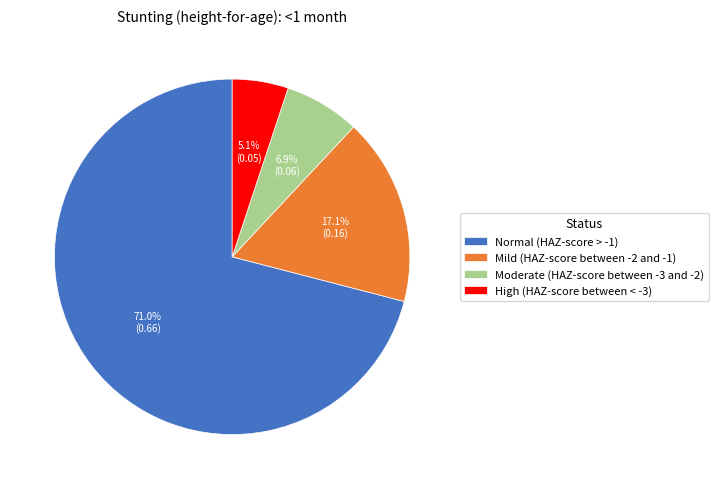

To the nearest percent, what is the combined percentage of Mild (HAZ-score between -2 and -1) and Normal (HAZ-score > -1)?

88%